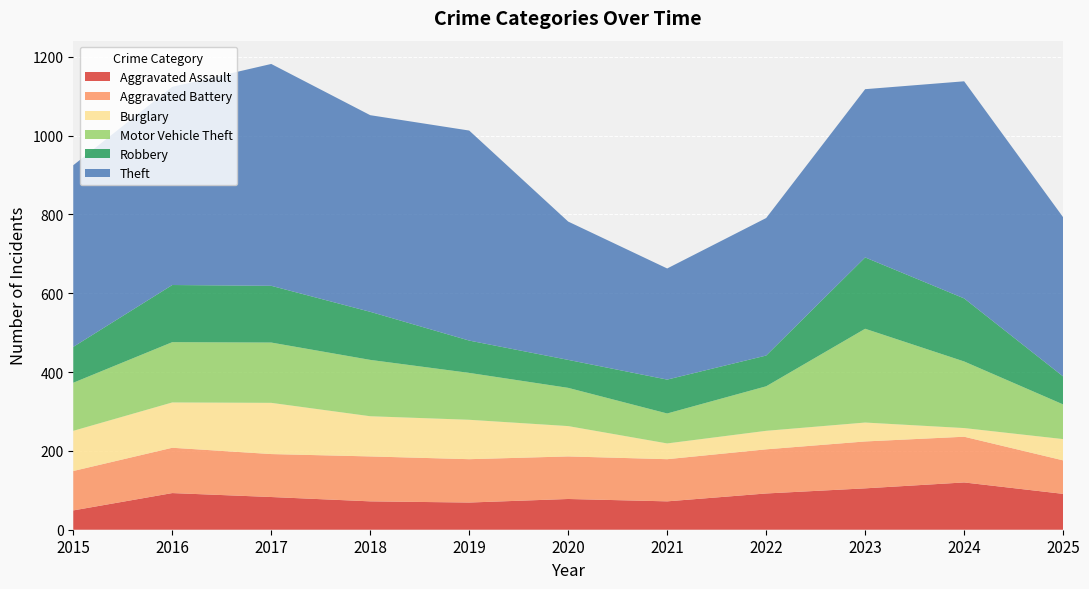

Reading left to right, transcribe all the data shown in this chart.

Aggravated Assault: 49	93	83	72	69	78	72	92	105	120	91
Aggravated Battery: 100	115	109	114	110	108	107	112	119	116	85
Burglary: 102	115	130	102	100	77	40	47	48	22	54
Motor Vehicle Theft: 122	153	153	143	119	97	76	113	238	169	88
Robbery: 91	145	144	122	82	71	86	78	181	160	71
Theft: 461	503	563	499	533	351	282	349	427	551	404